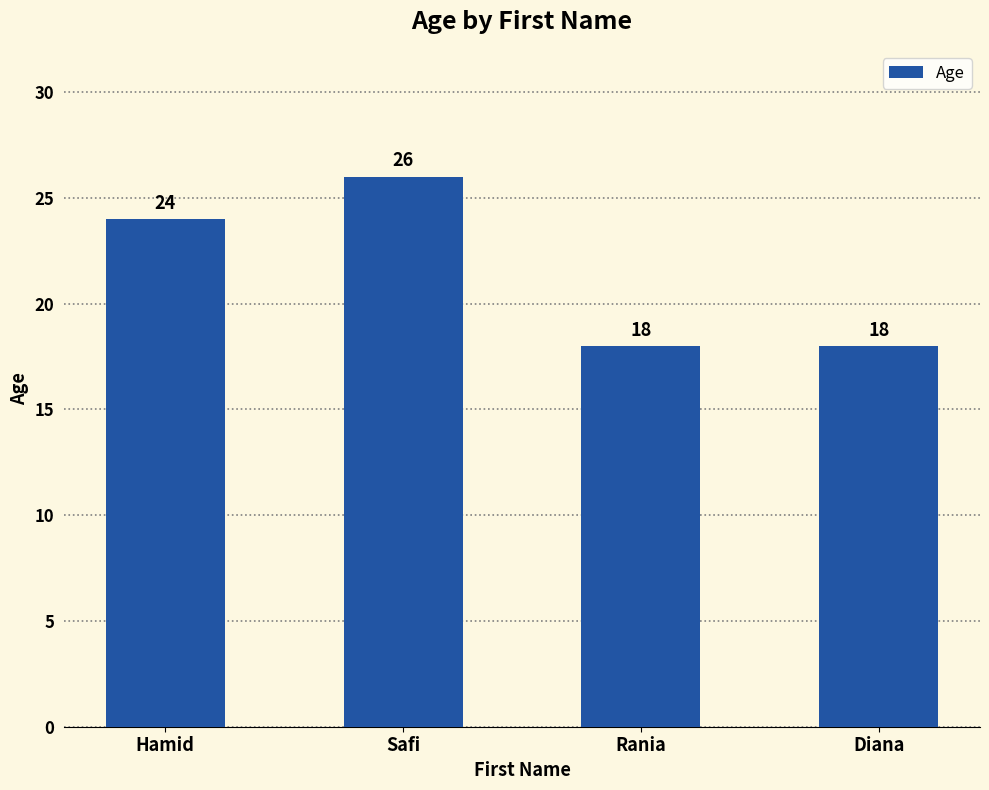

Is it true that the value at Hamid is 24?

True